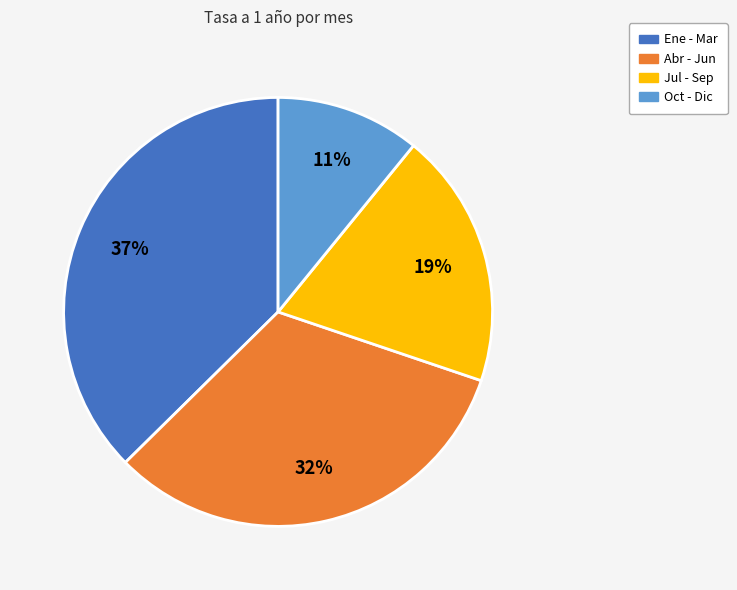

Do Oct - Dic and Abr - Jun together represent more than half of the pie?

No